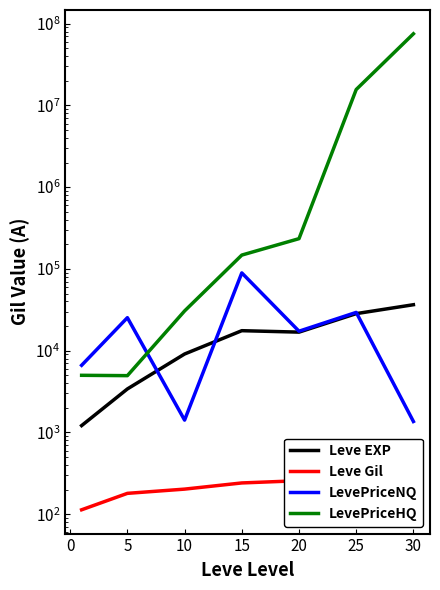

True or false: Leve Gil and LevePriceHQ cross at least once.

False